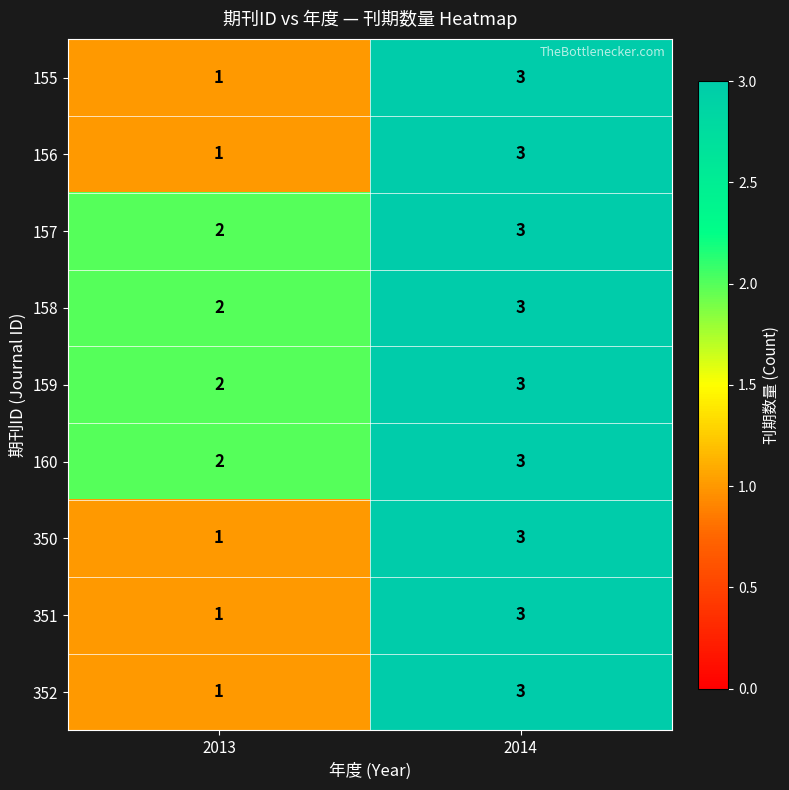

How many data points does each series have?

2